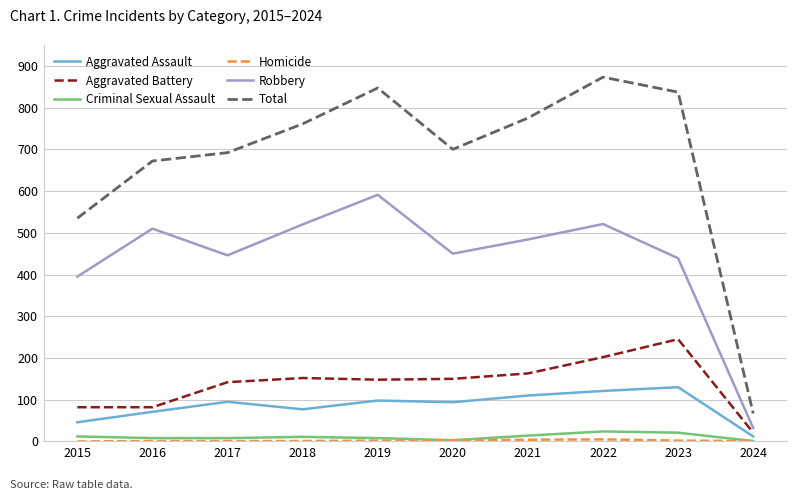

Does the chart have visible grid lines?

Yes